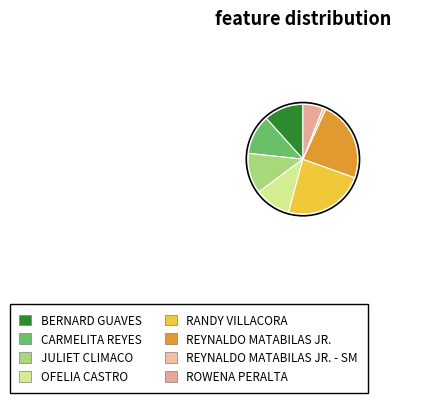

To the nearest percent, what portion does REYNALDO MATABILAS JR. represent?

24%